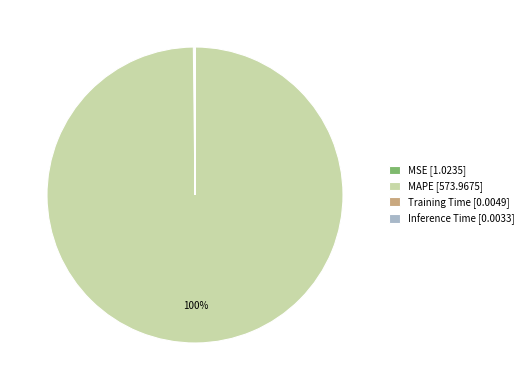

Is it true that MAPE is 100% of the pie?

True